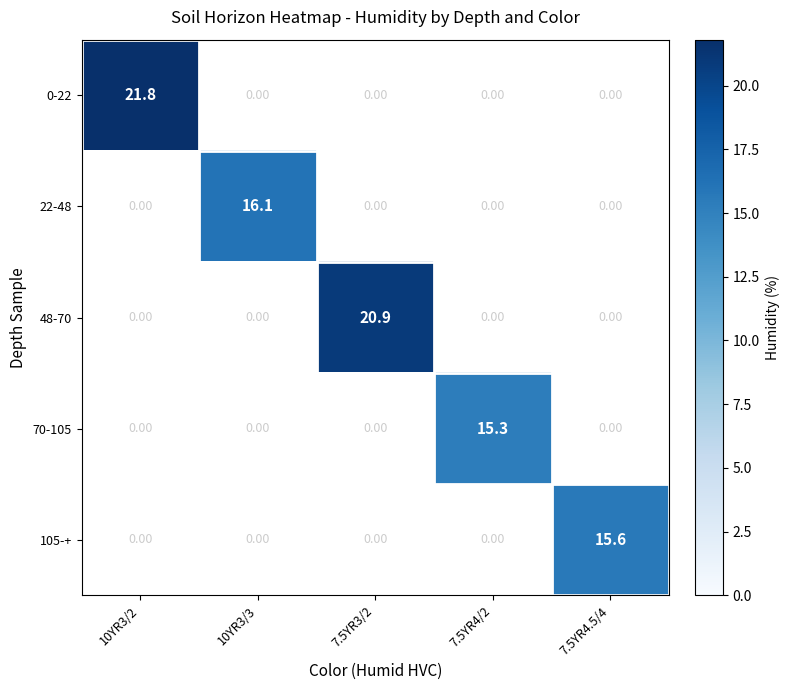

What is the greatest value displayed?

21.8